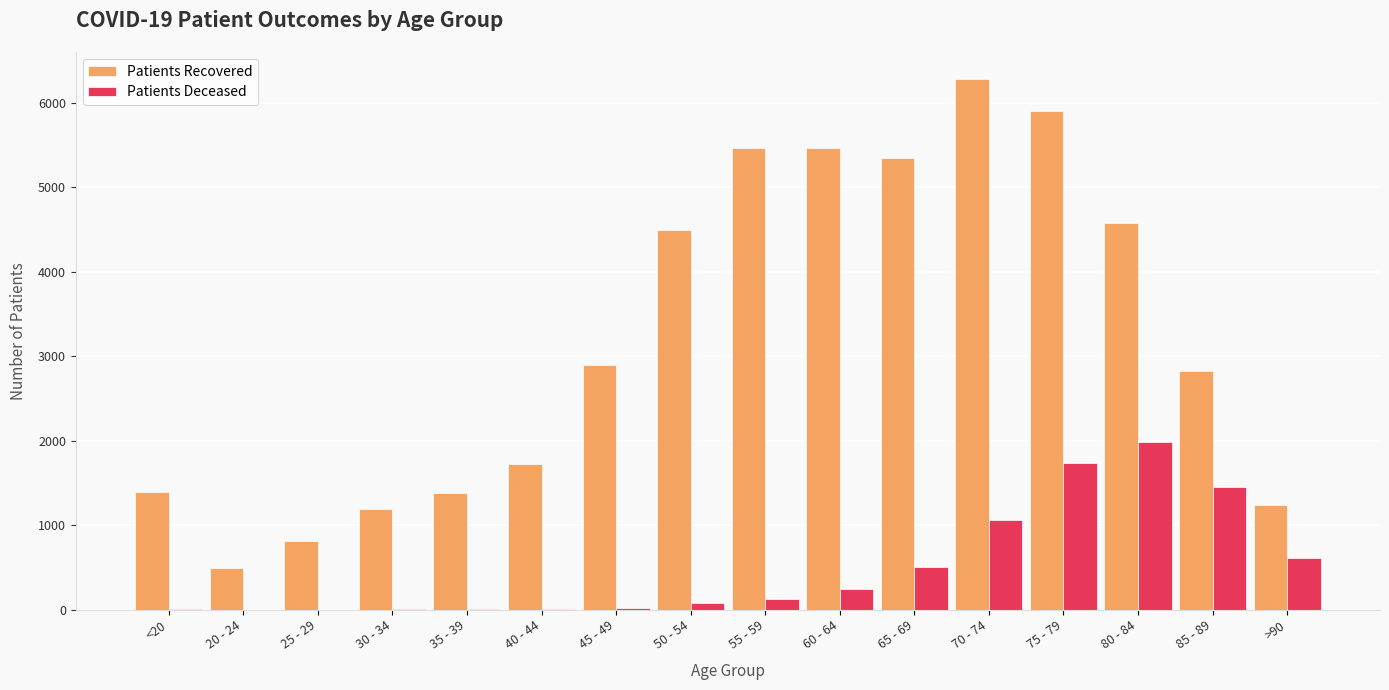

At which category is the sum across all series the highest?

75 - 79